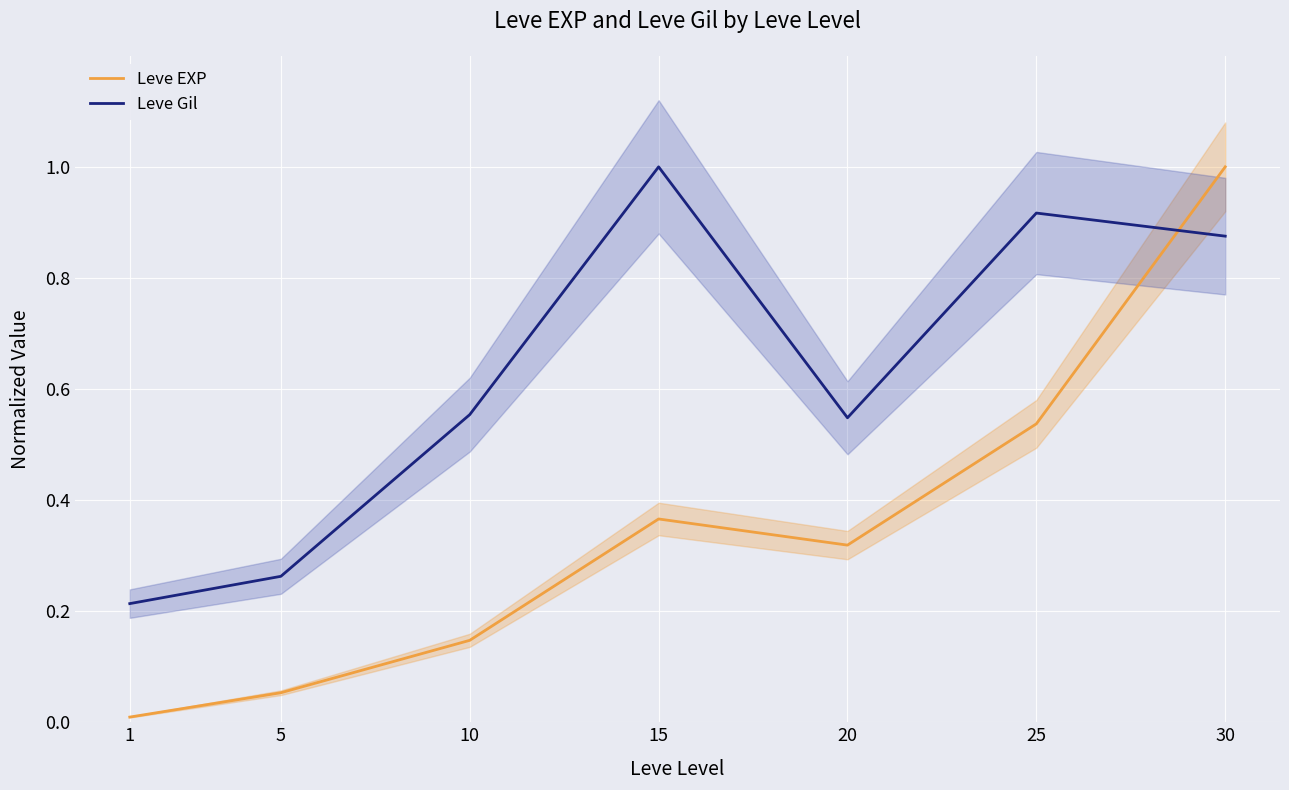

How many interior local valleys does the Leve EXP series have?

1